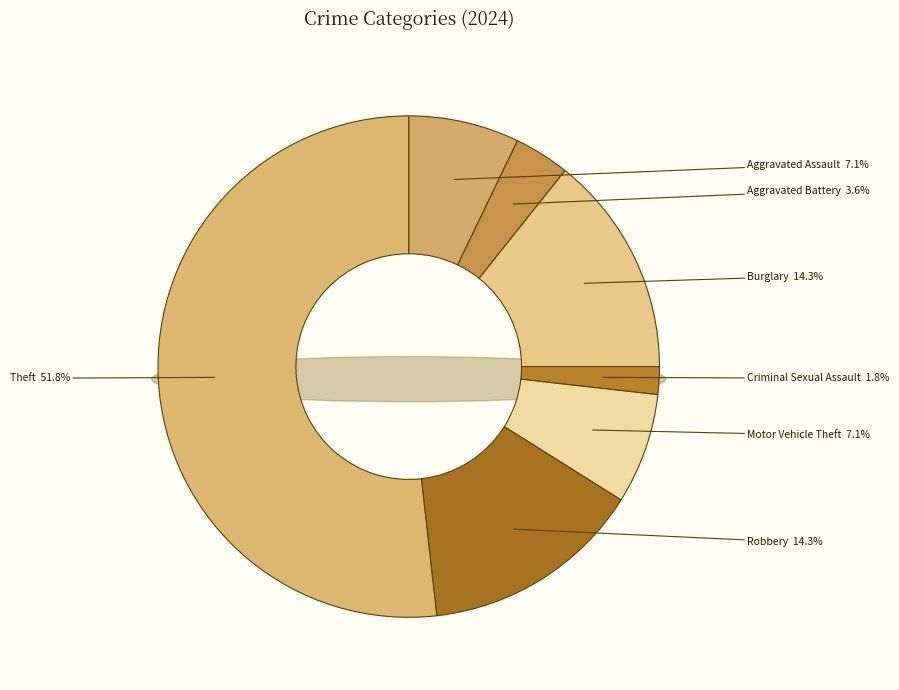

What is the change in value from Aggravated Assault to Theft?

+25